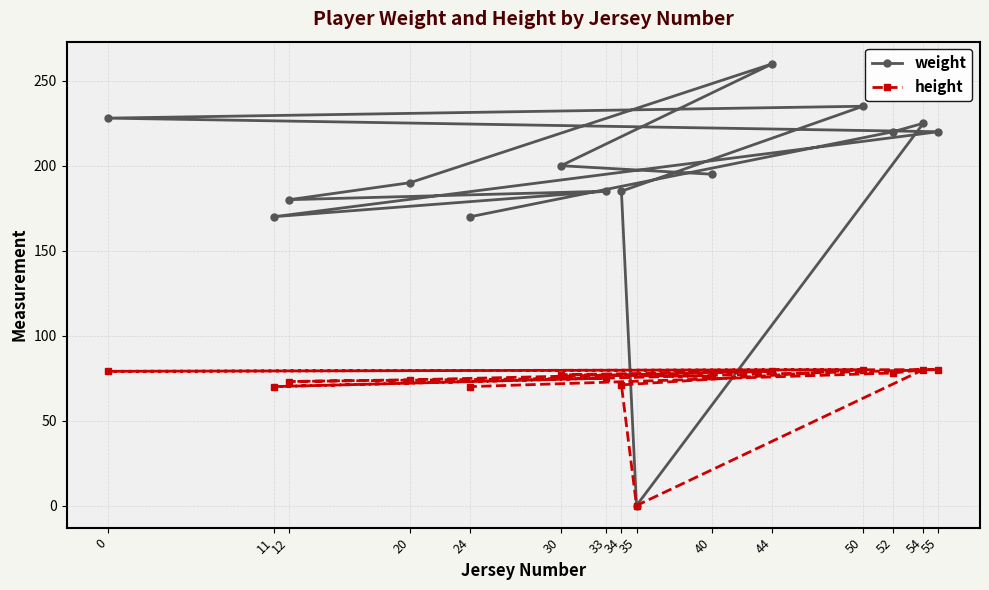

At which category is the sum across all series the highest?

44